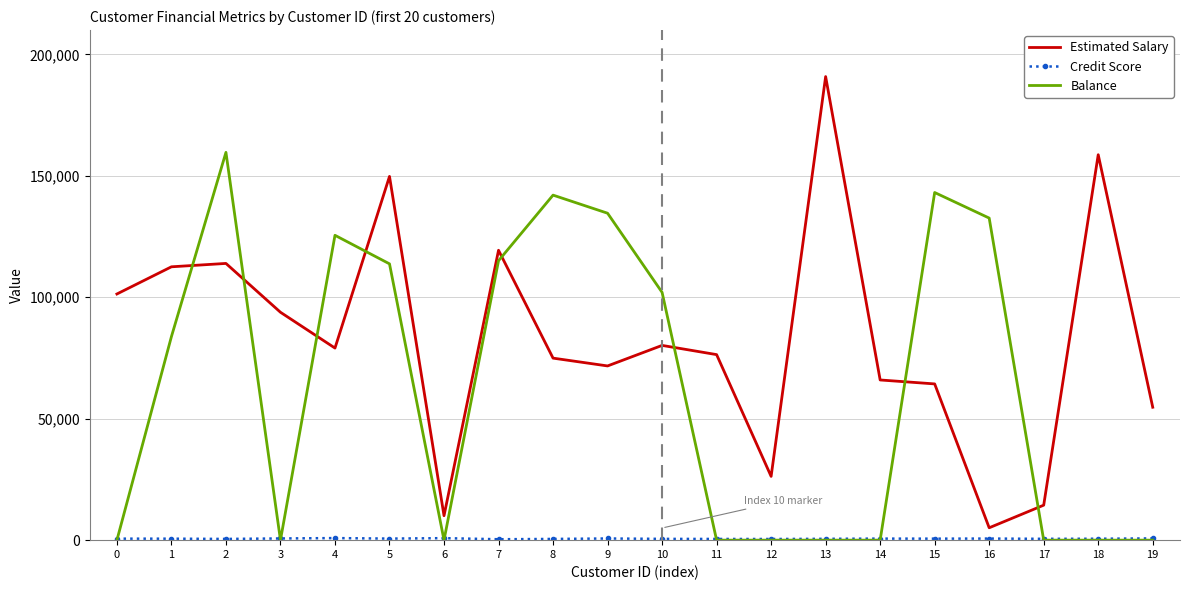

Is it true that Estimated Salary equals 78969.2 at 19?

False